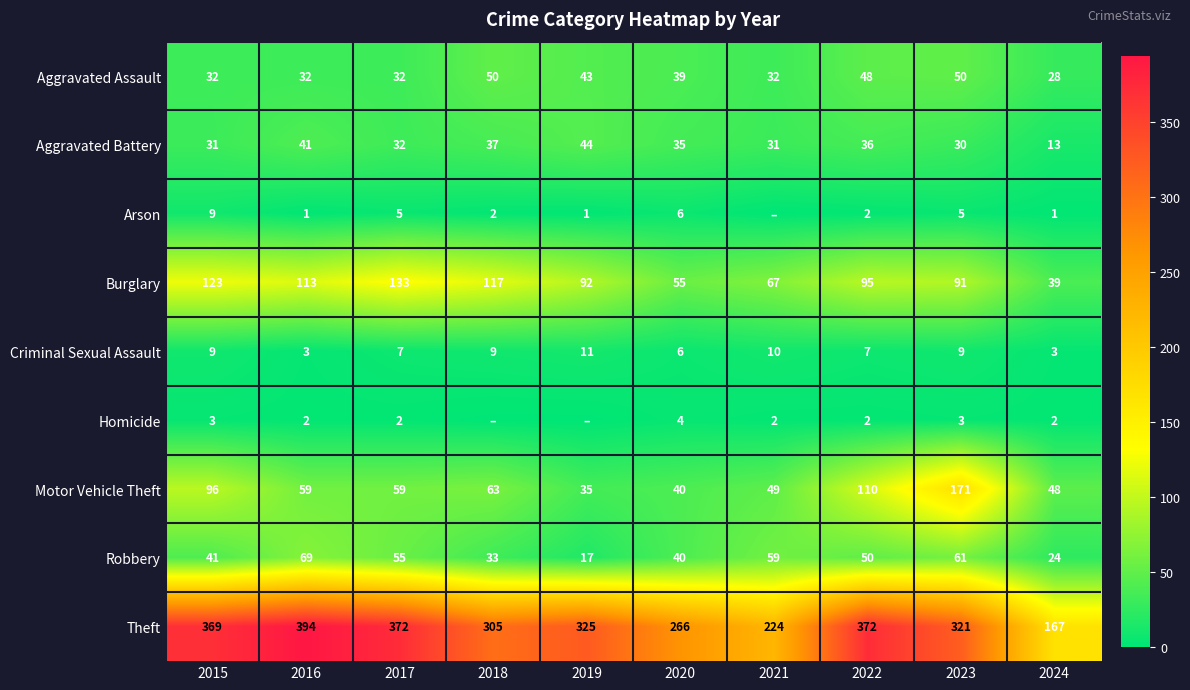

At how many categories does at least one series exceed 190?

9